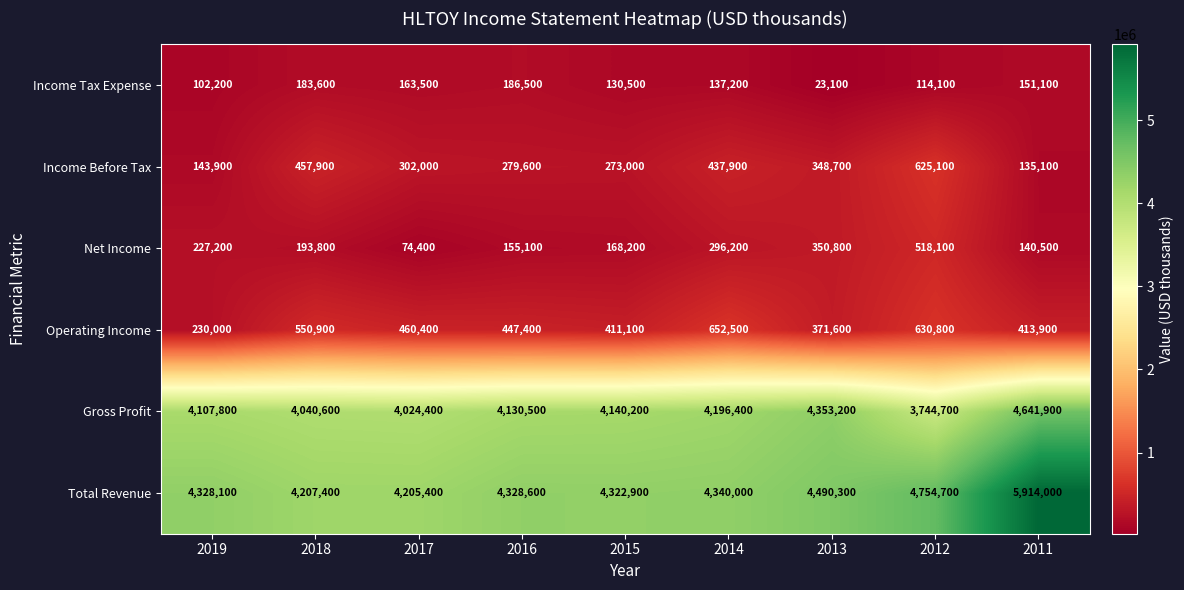

Which series has the largest total across all categories?

Total Revenue